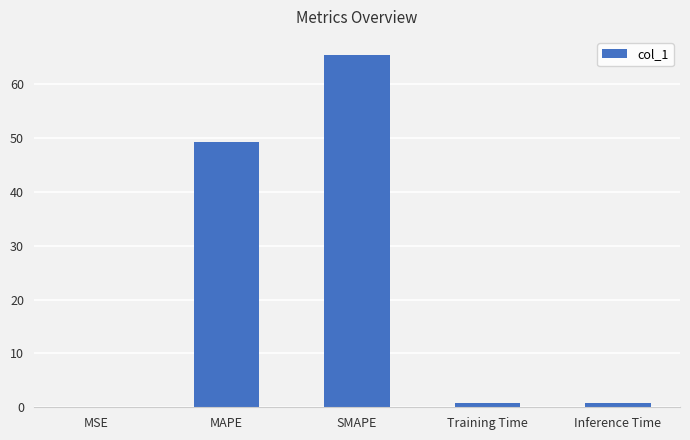

Which has a higher value, Inference Time or MAPE?

MAPE